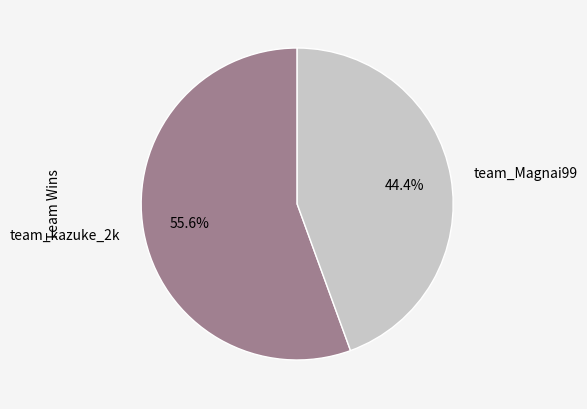

What is the ratio of the value at team_Magnai99 to the value at team_kazuke_2k?

0.8